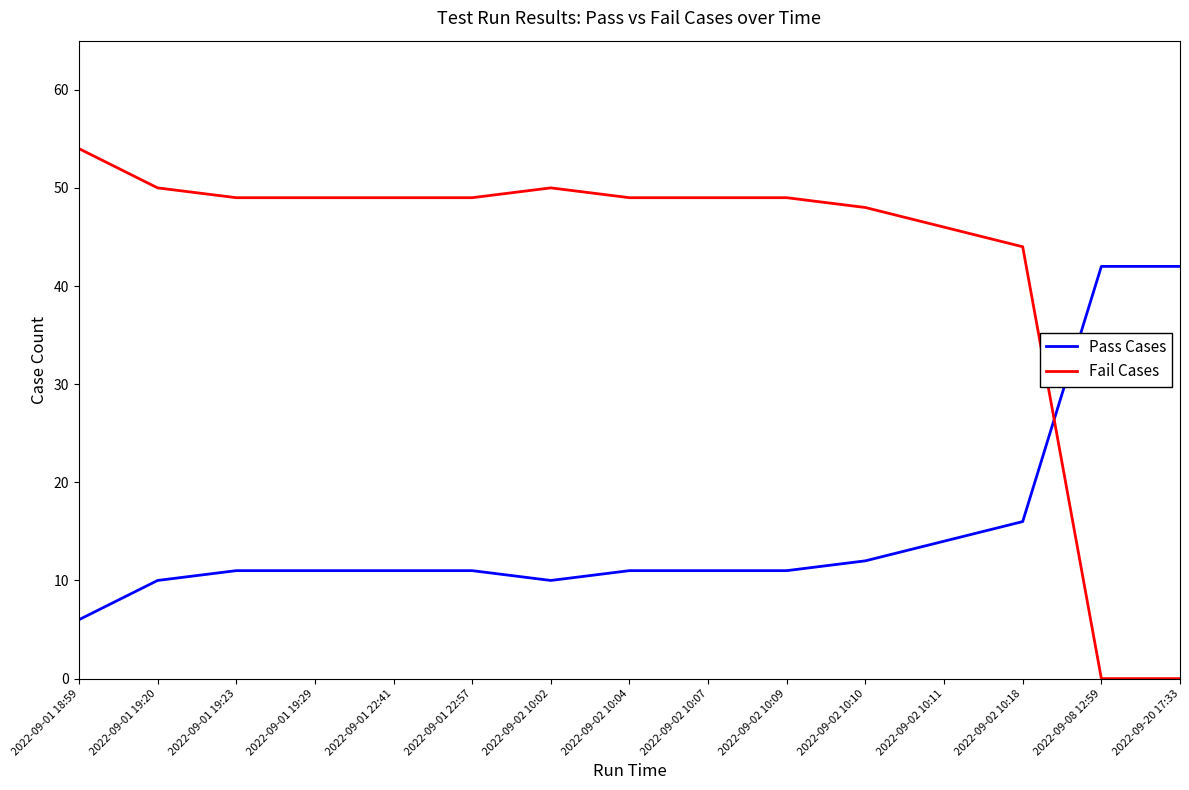

True or false: Fail Cases and Pass Cases cross at least once.

True